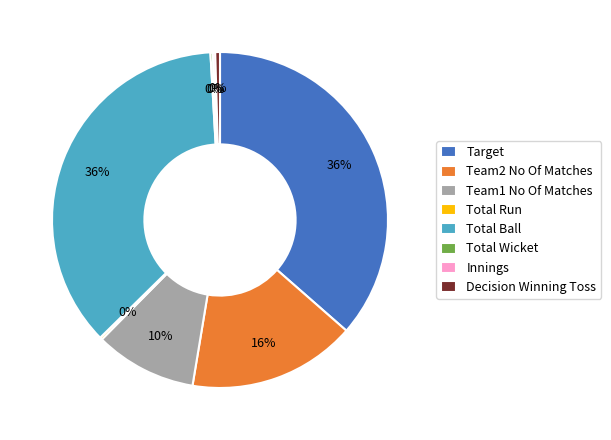

Combined, do Decision Winning Toss and Total Ball account for over 50%?

No